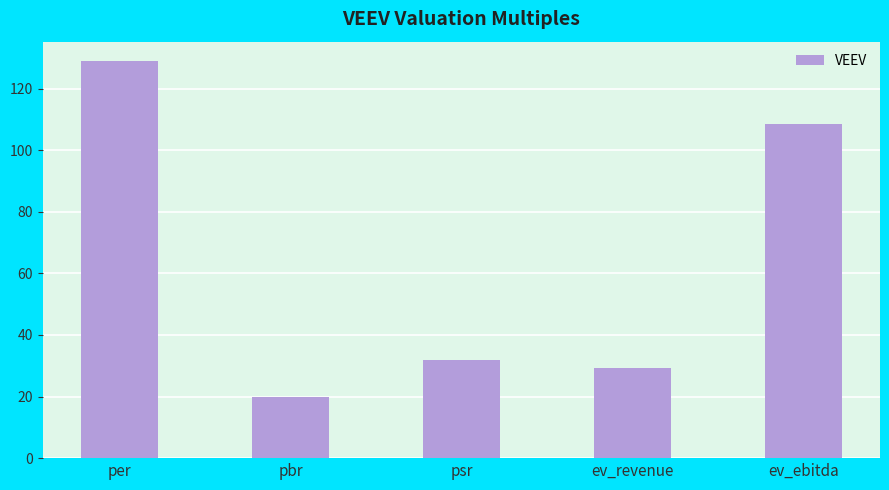

Where is the data nearest to the value 74?

ev_ebitda